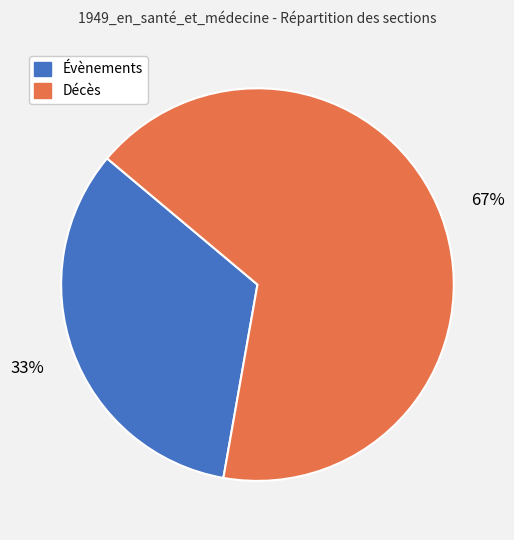

To the nearest percent, what is the combined percentage of Évènements and Décès?

100%